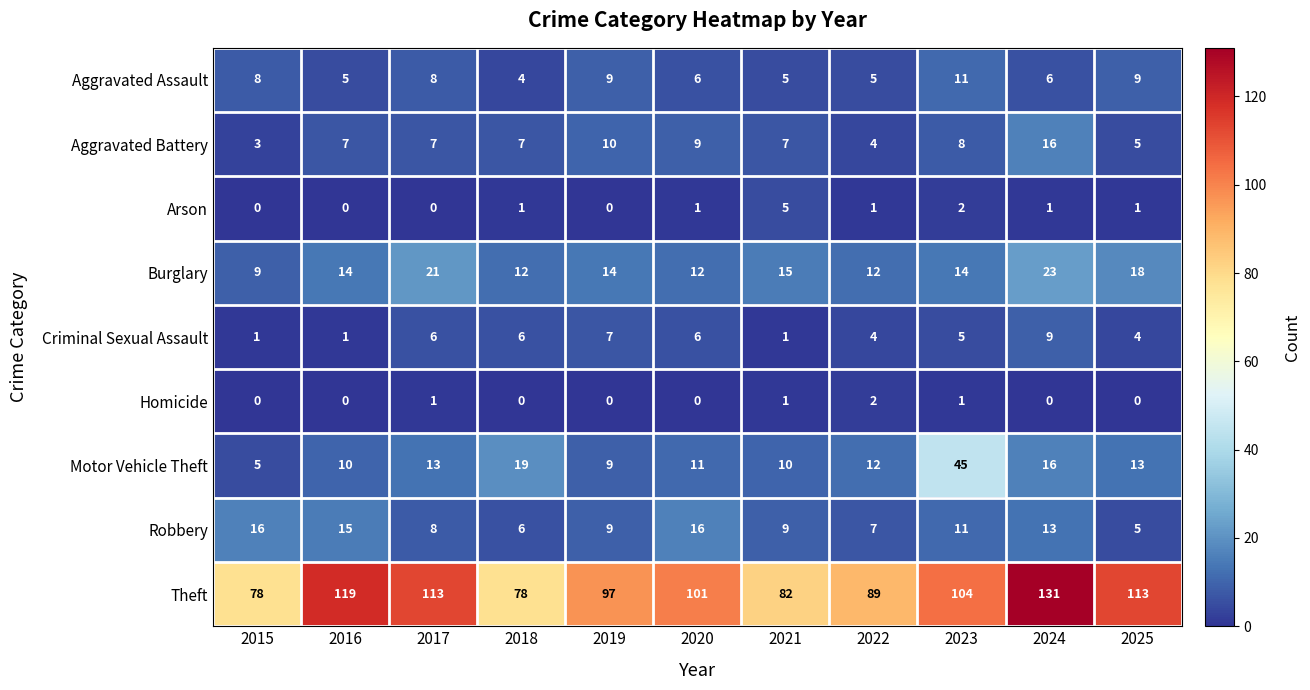

True or false: Theft has a value of 101 at 2020.

True